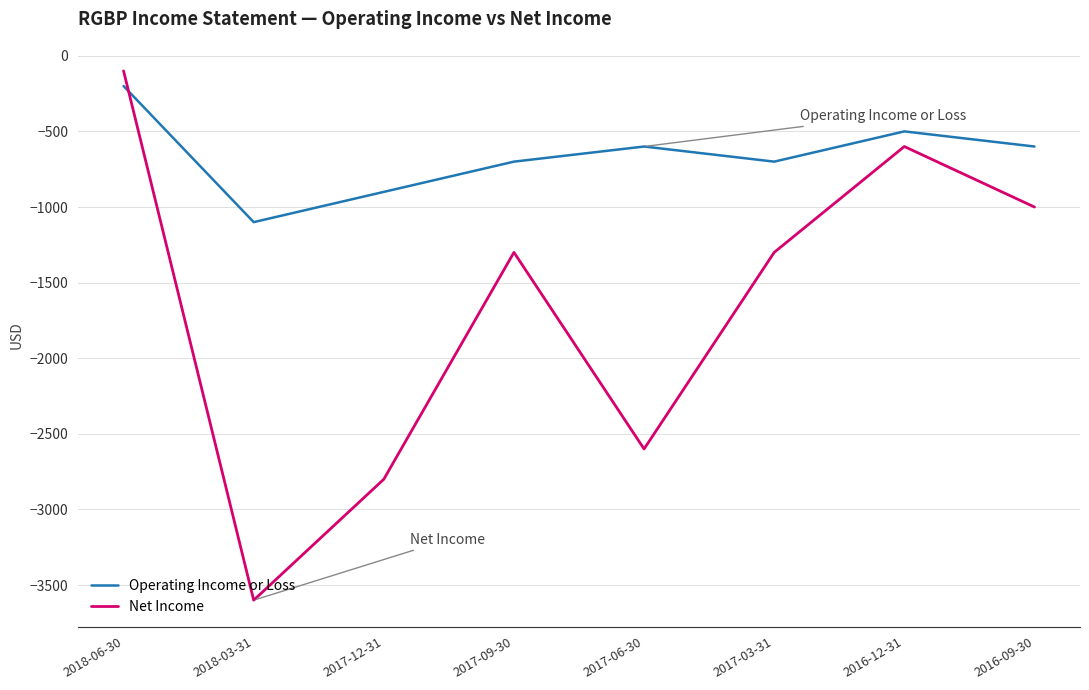

Which series changed the most between 2017-09-30 and 2017-06-30?

Net Income